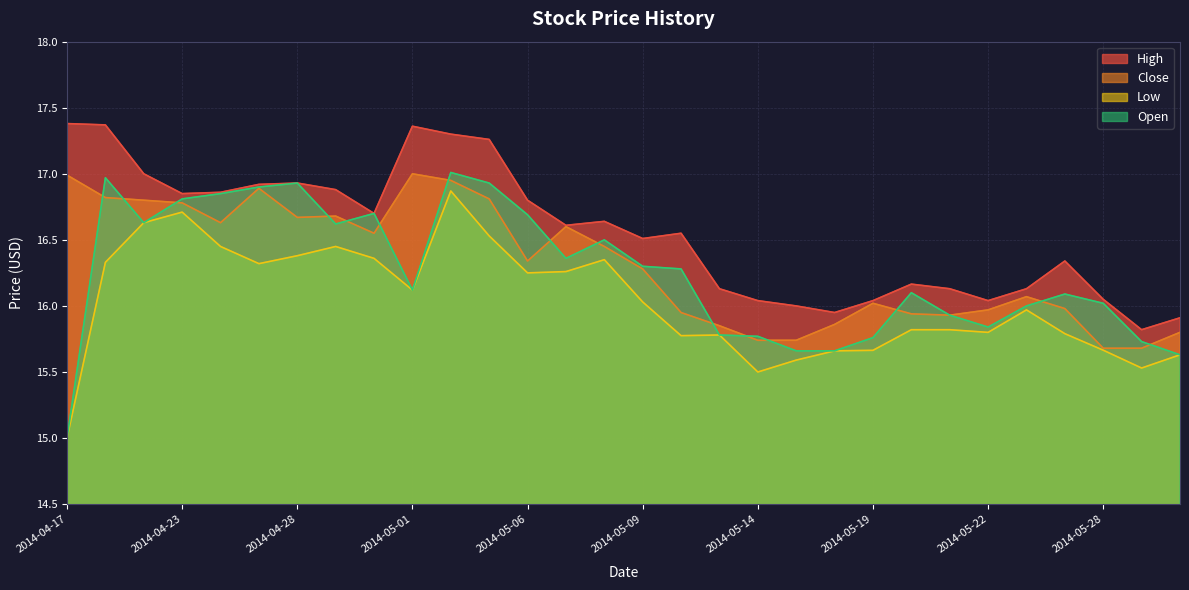

What is the label of the 4th point from the right?

2014-05-27